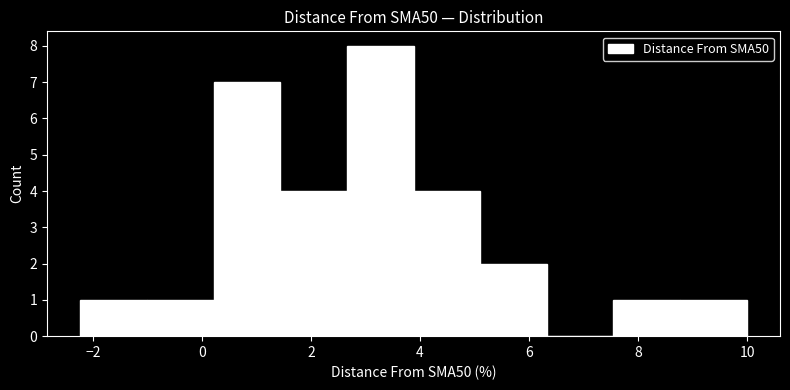

Reading left to right, transcribe this chart: for each bar, give the range it covers on the x-axis and its height. Neither the bar edges nor the heights are printed on the chart, so give them approximately, as read against the axes.

-2.2 to -1.0: 1
-1.0 to 0.2: 1
0.2 to 1.4: 7
1.4 to 2.6: 4
2.6 to 3.8: 8
3.8 to 5.2: 4
5.2 to 6.4: 2
6.4 to 7.6: 0
7.6 to 8.8: 1
8.8 to 10.0: 1